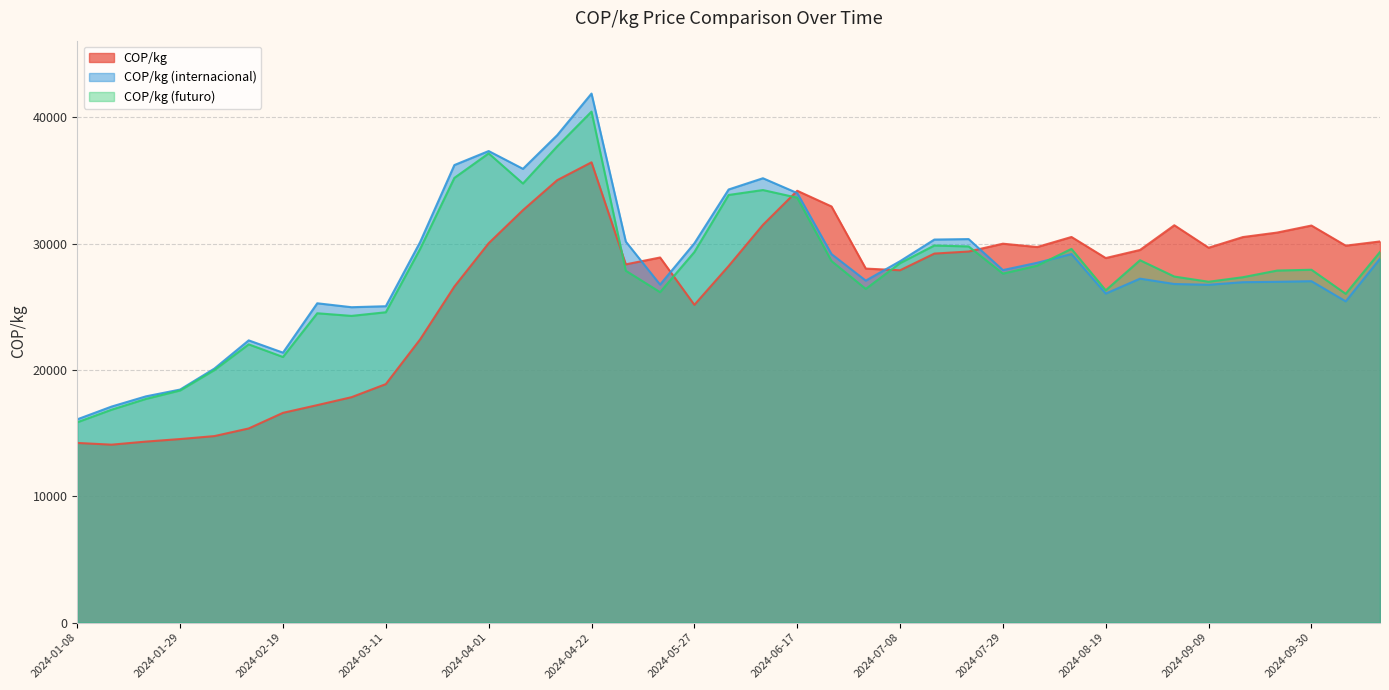

How many values in the COP/kg series are below 29218?

19